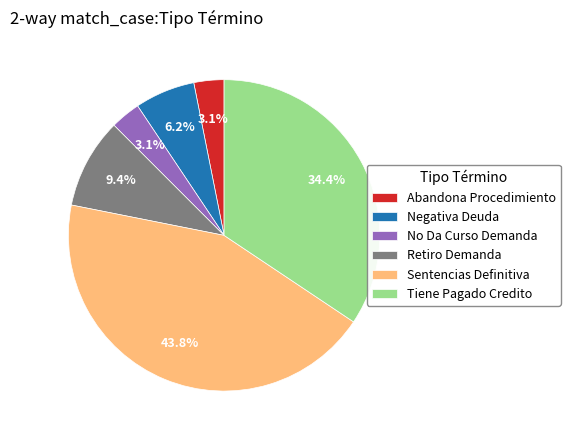

To the nearest percent, what is the difference between the Tiene Pagado Credito and Abandona Procedimiento slice percentages?

31%